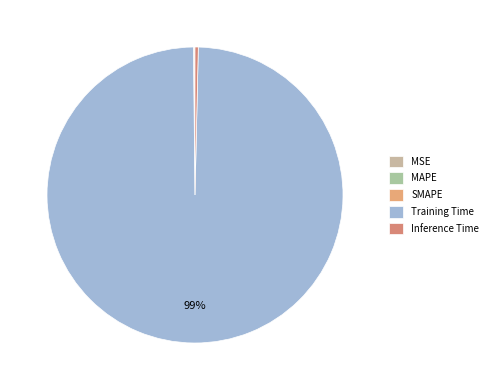

How many slices are in this pie chart?

5